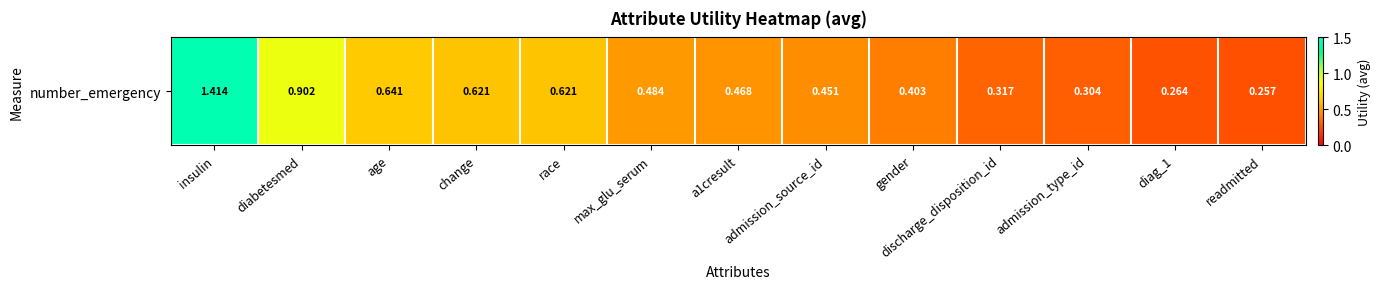

What is the maximum value shown in the chart?

1.4